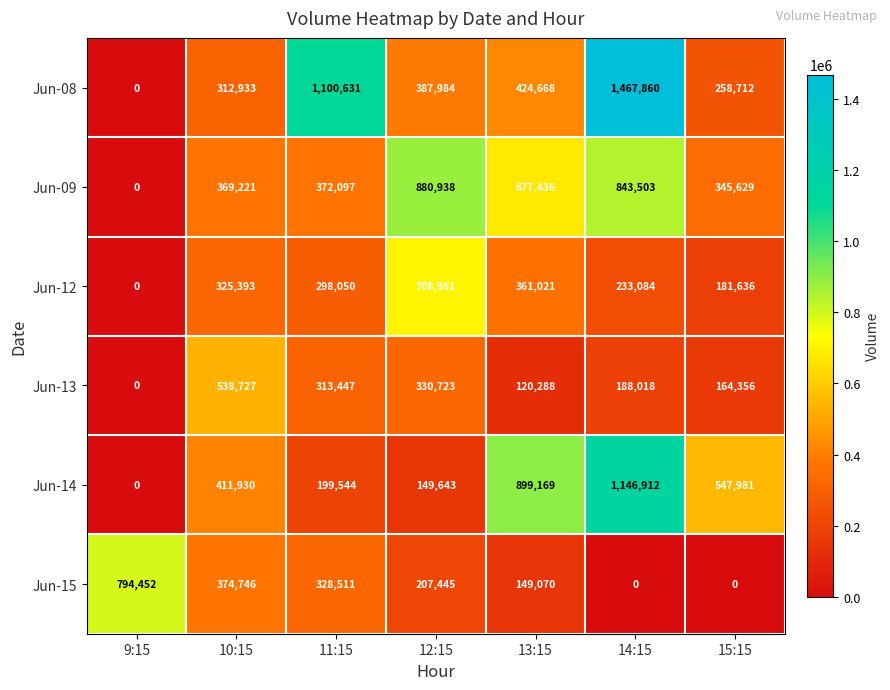

The value of Jun-12 at 9:15 is 0. True or false?

True